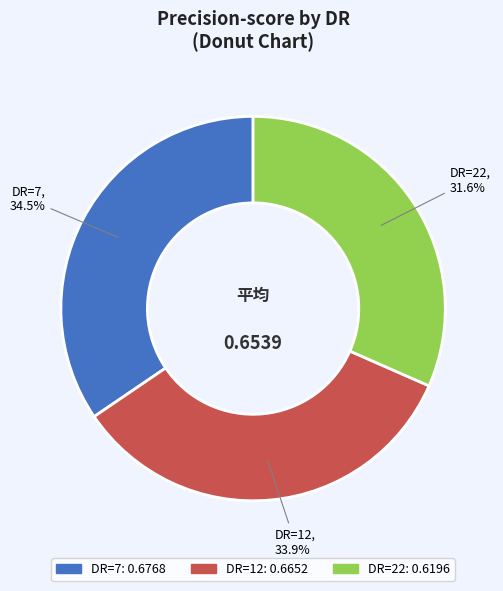

How many slices are in this pie chart?

3